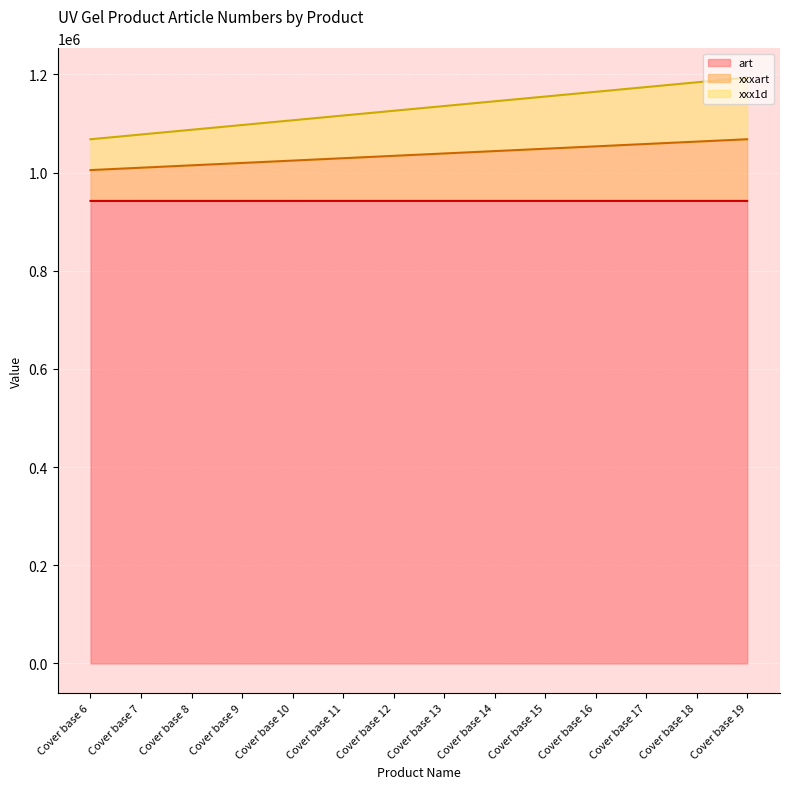

Does the chart display data point markers on the line(s)?

No